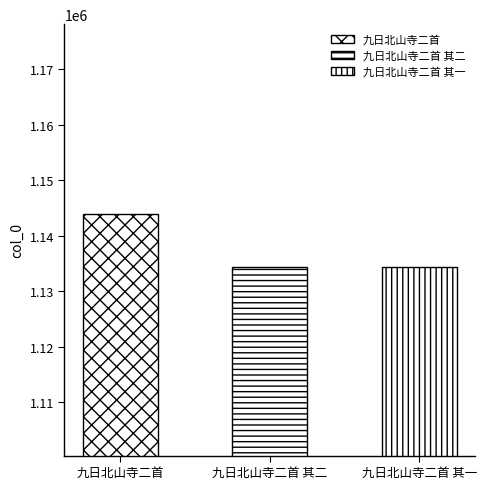

What is the difference between the values at 九日北山寺二首 and 九日北山寺二首 其二?

9475